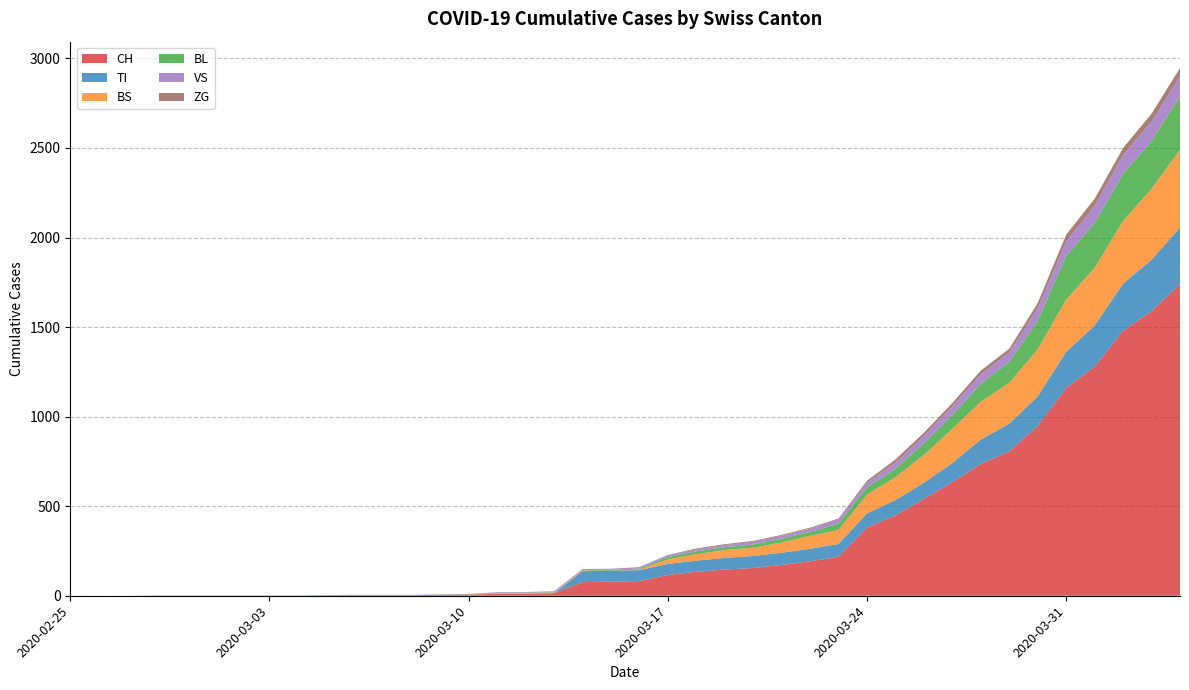

Reading left to right, what are all the values shown in this chart?

CH: 2020-02-25=0	2020-02-26=0	2020-02-27=0	2020-02-28=0	2020-02-29=0	2020-03-01=0	2020-03-02=0	2020-03-03=0	2020-03-04=0	2020-03-05=2	2020-03-06=3	2020-03-07=3	2020-03-08=3	2020-03-09=5	2020-03-10=6	2020-03-11=11	2020-03-12=12	2020-03-13=14	2020-03-14=76	2020-03-15=79	2020-03-16=82	2020-03-17=116	2020-03-18=134	2020-03-19=146	2020-03-20=155	2020-03-21=172	2020-03-22=192	2020-03-23=218	2020-03-24=380	2020-03-25=449	2020-03-26=540	2020-03-27=634	2020-03-28=736	2020-03-29=806	2020-03-30=948	2020-03-31=1160	2020-04-01=1279	2020-04-02=1480	2020-04-03=1588	2020-04-04=1742
TI: 2020-02-25=0	2020-02-26=0	2020-02-27=0	2020-02-28=0	2020-02-29=0	2020-03-01=0	2020-03-02=0	2020-03-03=0	2020-03-04=0	2020-03-05=0	2020-03-06=0	2020-03-07=0	2020-03-08=0	2020-03-09=0	2020-03-10=0	2020-03-11=0	2020-03-12=0	2020-03-13=0	2020-03-14=61	2020-03-15=61	2020-03-16=61	2020-03-17=62	2020-03-18=62	2020-03-19=65	2020-03-20=67	2020-03-21=68	2020-03-22=70	2020-03-23=71	2020-03-24=80	2020-03-25=85	2020-03-26=91	2020-03-27=107	2020-03-28=136	2020-03-29=155	2020-03-30=165	2020-03-31=202	2020-04-01=229	2020-04-02=263	2020-04-03=287	2020-04-04=314
BS: 2020-02-25=0	2020-02-26=0	2020-02-27=0	2020-02-28=0	2020-02-29=0	2020-03-01=0	2020-03-02=0	2020-03-03=0	2020-03-04=0	2020-03-05=0	2020-03-06=0	2020-03-07=0	2020-03-08=0	2020-03-09=0	2020-03-10=0	2020-03-11=4	2020-03-12=4	2020-03-13=4	2020-03-14=4	2020-03-15=0	2020-03-16=4	2020-03-17=25	2020-03-18=36	2020-03-19=44	2020-03-20=46	2020-03-21=57	2020-03-22=73	2020-03-23=78	2020-03-24=105	2020-03-25=128	2020-03-26=155	2020-03-27=191	2020-03-28=211	2020-03-29=228	2020-03-30=263	2020-03-31=292	2020-04-01=323	2020-04-02=350	2020-04-03=397	2020-04-04=434
BL: 2020-02-25=0	2020-02-26=0	2020-02-27=0	2020-02-28=0	2020-02-29=0	2020-03-01=0	2020-03-02=0	2020-03-03=0	2020-03-04=0	2020-03-05=0	2020-03-06=0	2020-03-07=0	2020-03-08=0	2020-03-09=1	2020-03-10=2	2020-03-11=2	2020-03-12=2	2020-03-13=2	2020-03-14=2	2020-03-15=5	2020-03-16=5	2020-03-17=13	2020-03-18=16	2020-03-19=16	2020-03-20=18	2020-03-21=21	2020-03-22=21	2020-03-23=35	2020-03-24=40	2020-03-25=46	2020-03-26=65	2020-03-27=76	2020-03-28=100	2020-03-29=115	2020-03-30=158	2020-03-31=242	2020-04-01=249	2020-04-02=262	2020-04-03=266	2020-04-04=298
VS: 2020-02-25=0	2020-02-26=0	2020-02-27=0	2020-02-28=2	2020-02-29=2	2020-03-01=2	2020-03-02=2	2020-03-03=2	2020-03-04=2	2020-03-05=2	2020-03-06=2	2020-03-07=2	2020-03-08=2	2020-03-09=2	2020-03-10=2	2020-03-11=3	2020-03-12=3	2020-03-13=5	2020-03-14=6	2020-03-15=6	2020-03-16=8	2020-03-17=11	2020-03-18=11	2020-03-19=12	2020-03-20=15	2020-03-21=17	2020-03-22=19	2020-03-23=24	2020-03-24=25	2020-03-25=35	2020-03-26=41	2020-03-27=50	2020-03-28=53	2020-03-29=54	2020-03-30=71	2020-03-31=81	2020-04-01=96	2020-04-02=104	2020-04-03=109	2020-04-04=112
ZG: 2020-02-25=0	2020-02-26=0	2020-02-27=0	2020-02-28=0	2020-02-29=0	2020-03-01=0	2020-03-02=0	2020-03-03=0	2020-03-04=0	2020-03-05=0	2020-03-06=0	2020-03-07=0	2020-03-08=0	2020-03-09=0	2020-03-10=0	2020-03-11=0	2020-03-12=0	2020-03-13=0	2020-03-14=0	2020-03-15=0	2020-03-16=0	2020-03-17=1	2020-03-18=5	2020-03-19=5	2020-03-20=5	2020-03-21=5	2020-03-22=5	2020-03-23=5	2020-03-24=12	2020-03-25=18	2020-03-26=18	2020-03-27=18	2020-03-28=21	2020-03-29=21	2020-03-30=29	2020-03-31=39	2020-04-01=40	2020-04-02=41	2020-04-03=44	2020-04-04=46